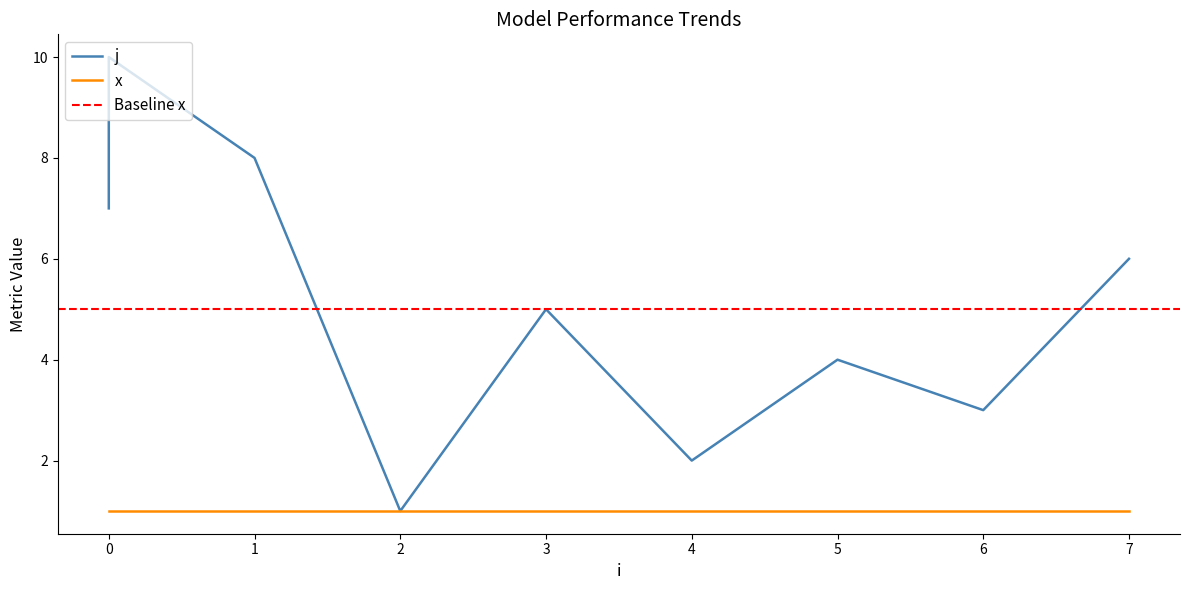

What value does the data have at 6?

3